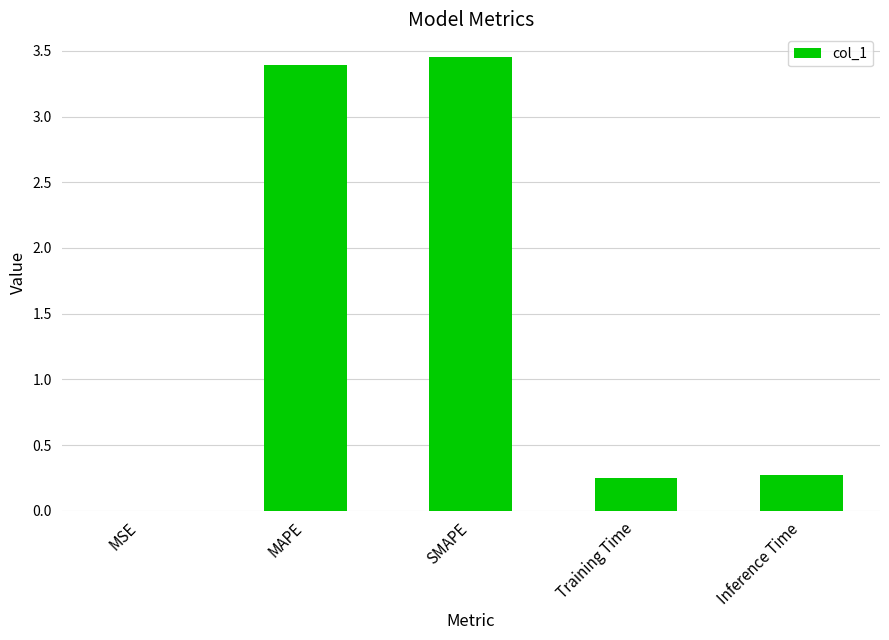

What is the change in value from SMAPE to Training Time?

-3.2